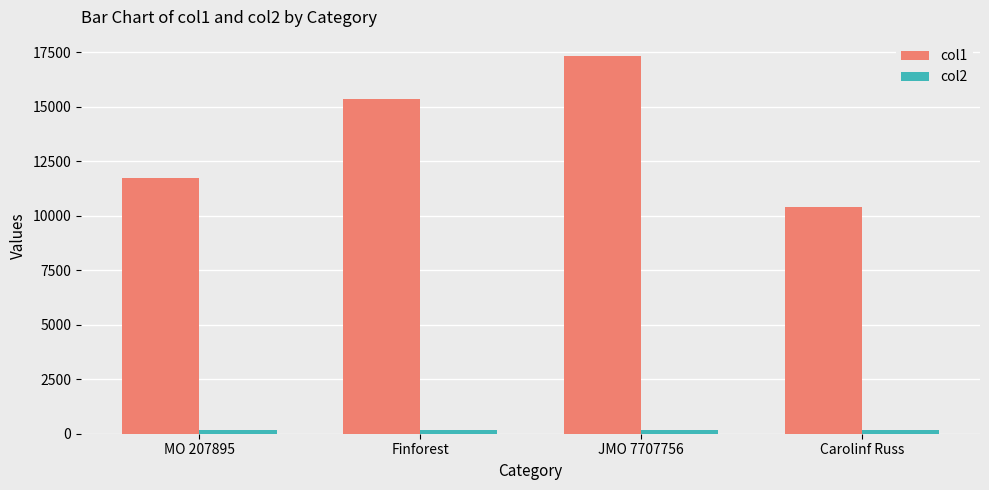

Which series has the widest spread of values?

col1